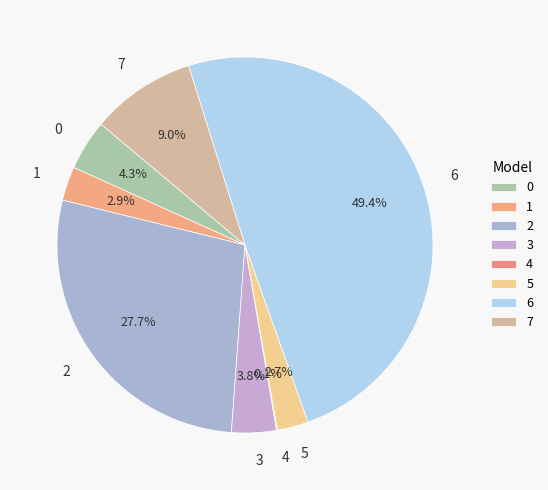

Which has a higher value, 2 or 1?

2